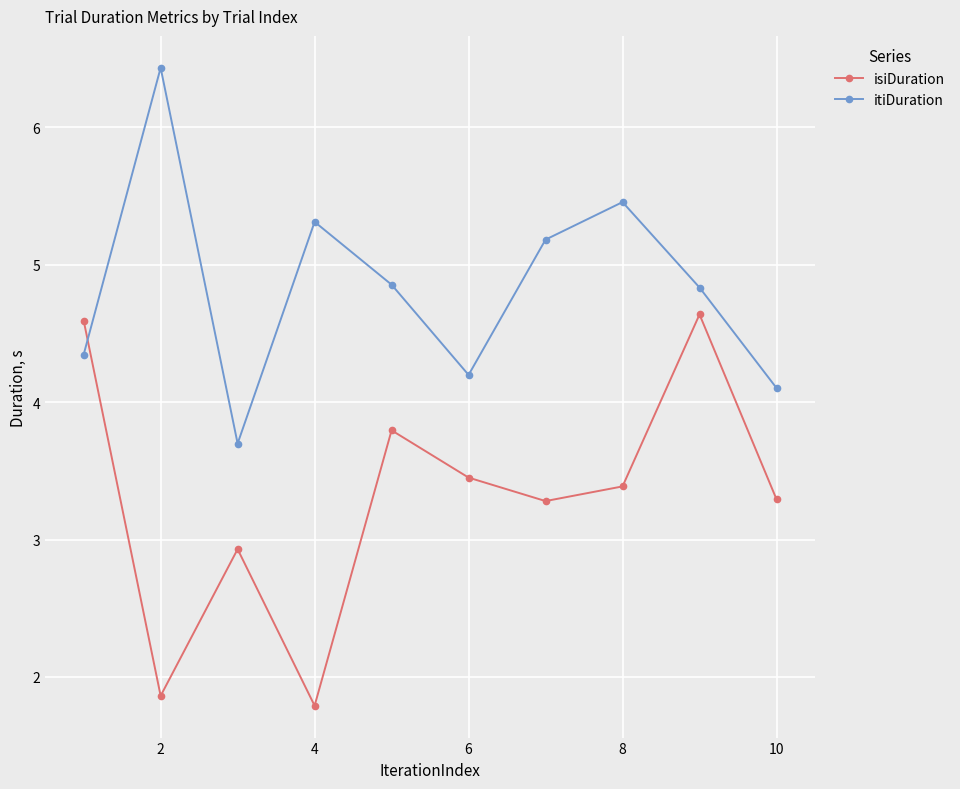

Is this an area chart (filled region under the line)?

No